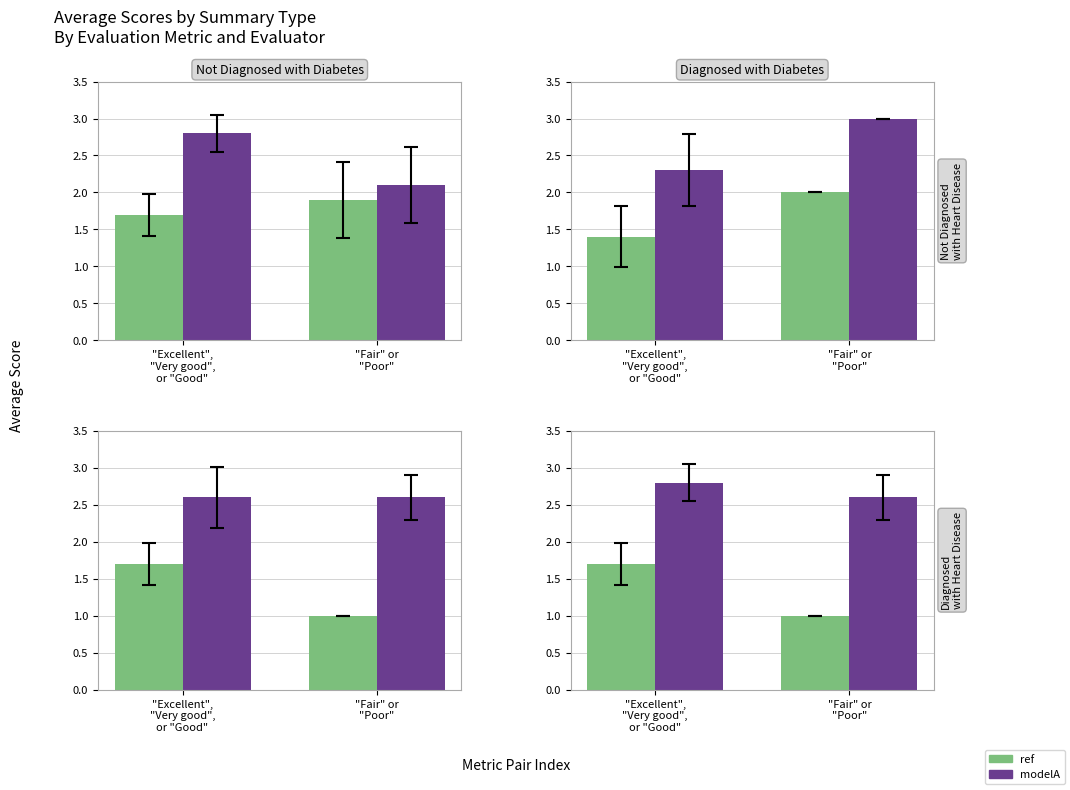

Which has a higher value, "Excellent",
"Very good",
or "Good" or "Fair" or
"Poor"?

"Excellent",
"Very good",
or "Good"